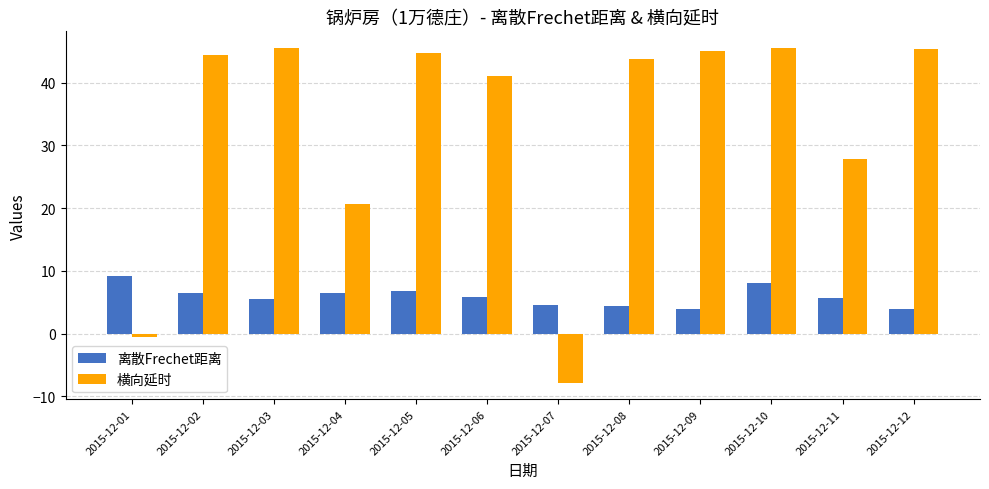

At which category is the sum across all series the highest?

2015-12-10